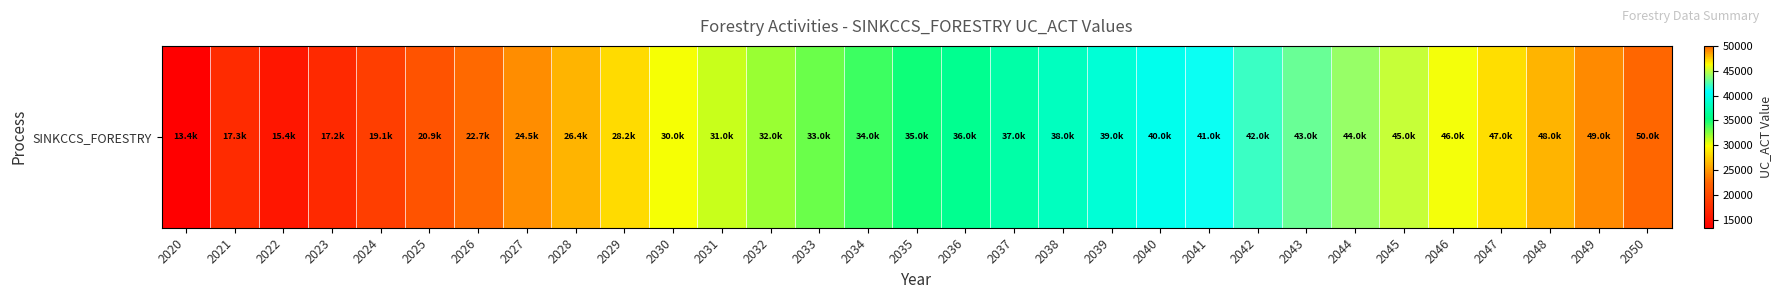

Is it true that the value at 2033 is 33000.0?

True